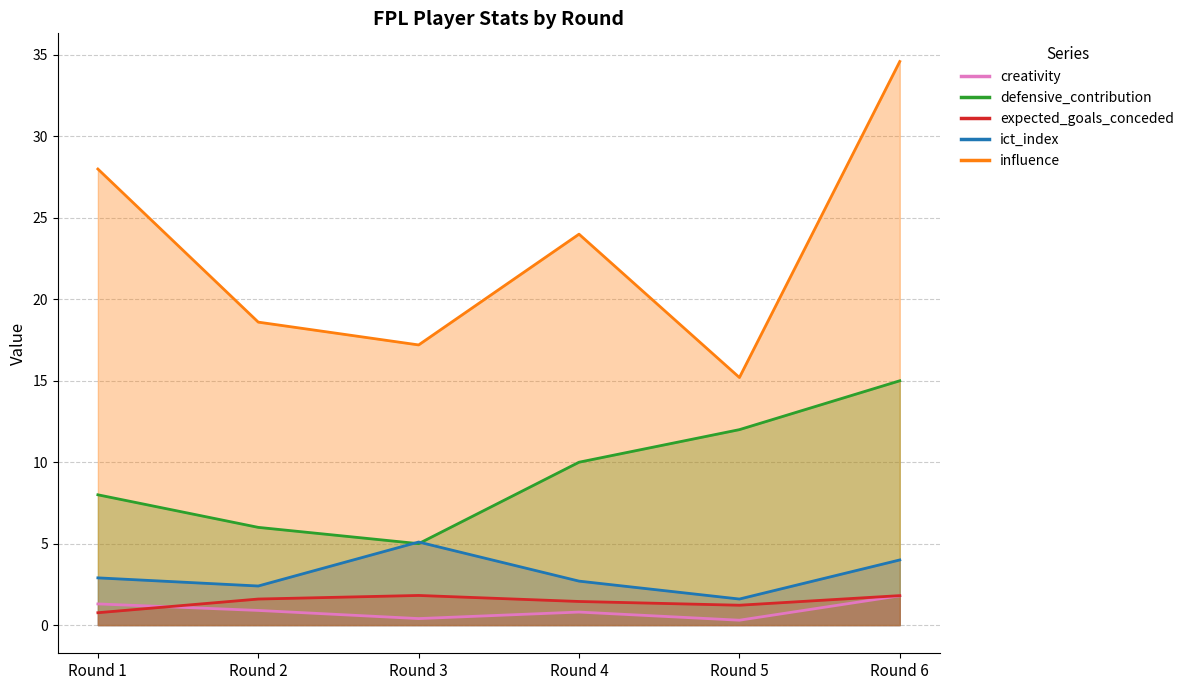

At which category is the sum across all series the highest?

Round 6